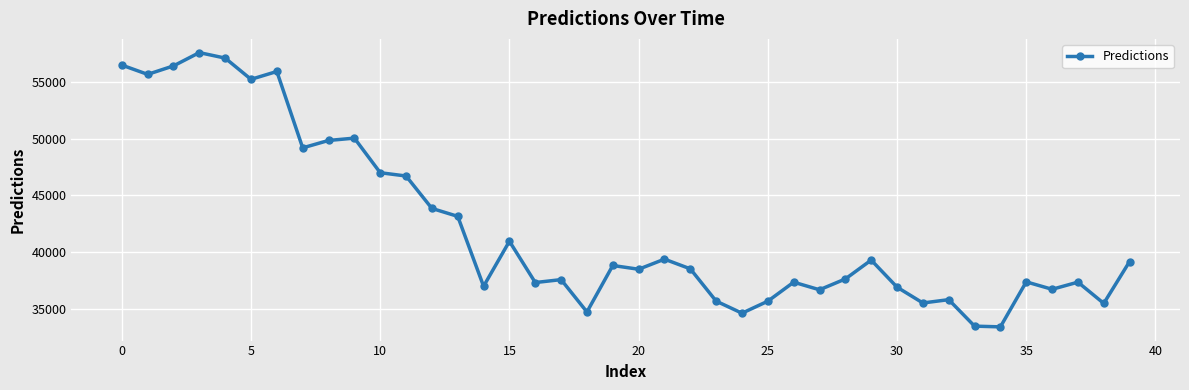

What is the difference between the second highest and minimum values?

23698.6